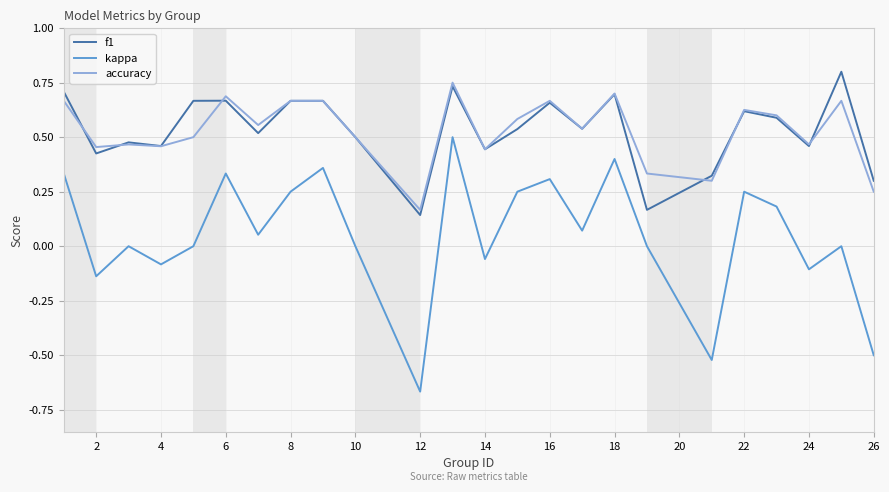

Which series has the largest range (max minus min)?

kappa